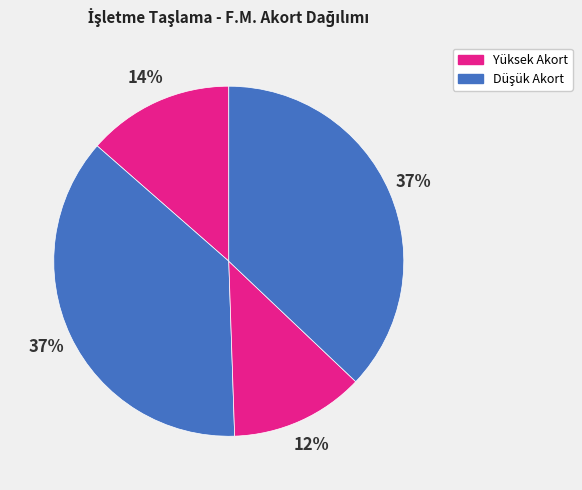

How many segments does this pie chart have?

4